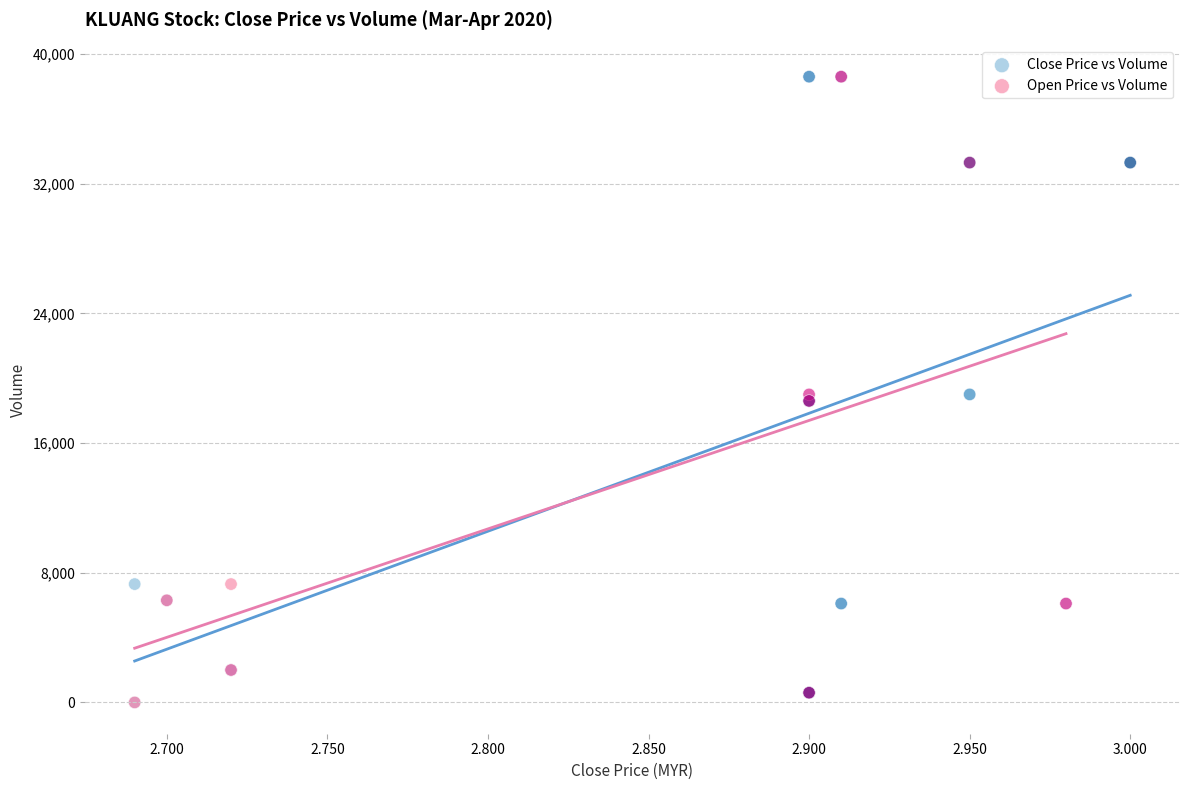

What are all the series names shown in the legend?

Close Price vs Volume, Open Price vs Volume